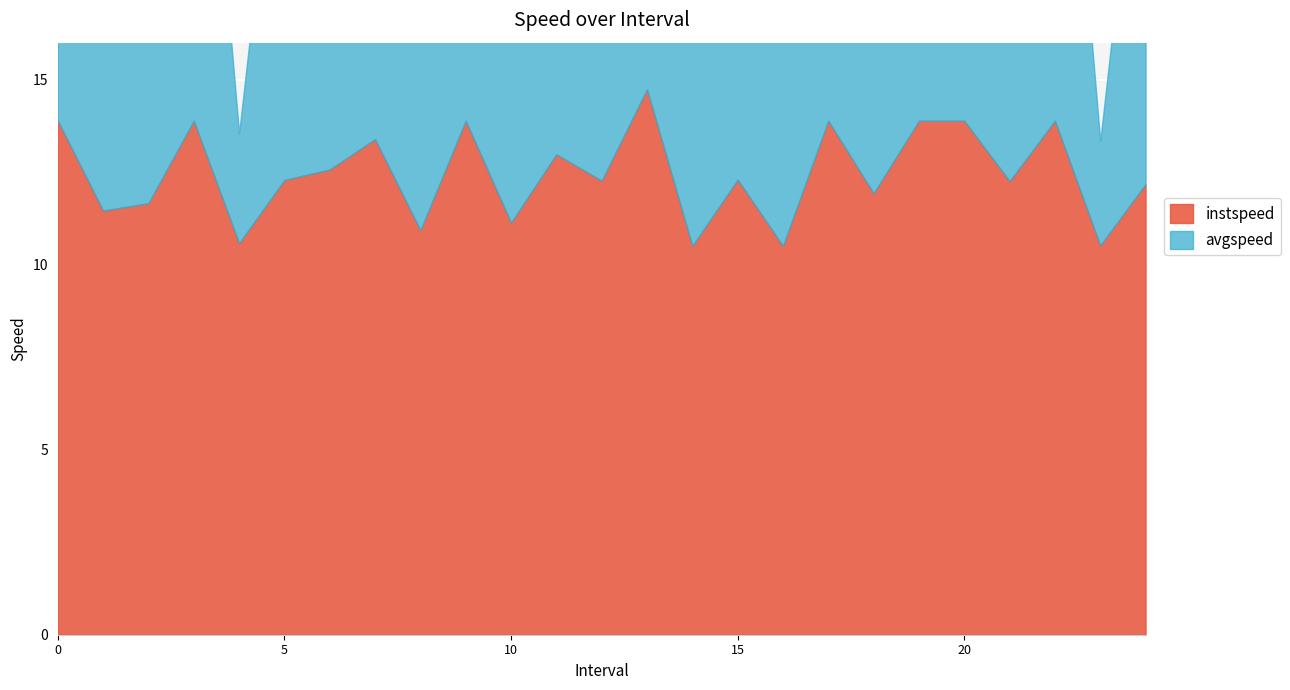

What is the label of the 24th point from the right?

1.0